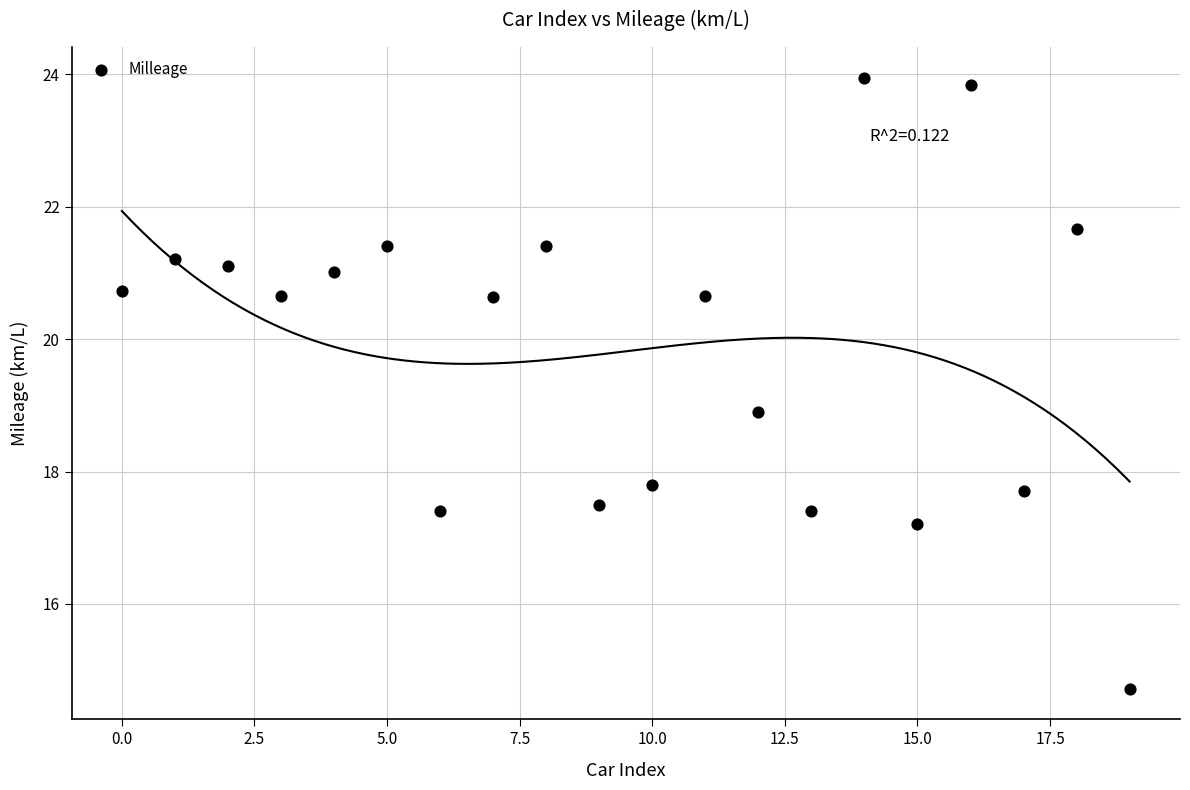

What is the range of Y values (max minus min)?

9.2